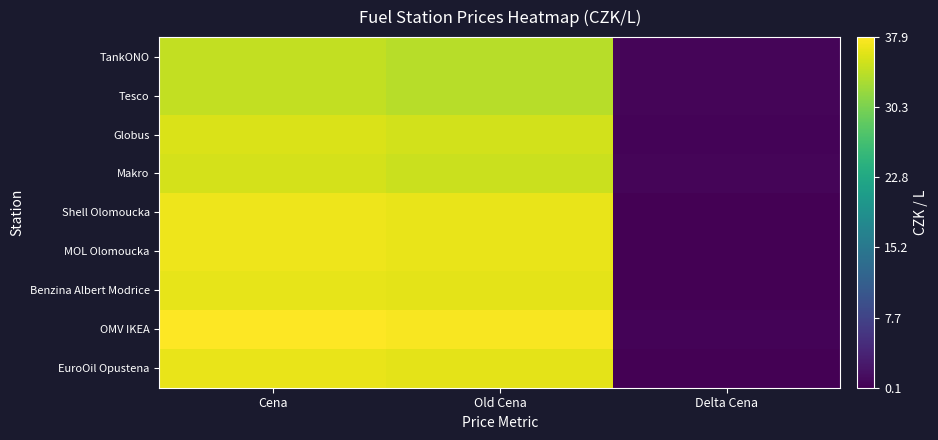

At how many categories does at least one series exceed 22?

2